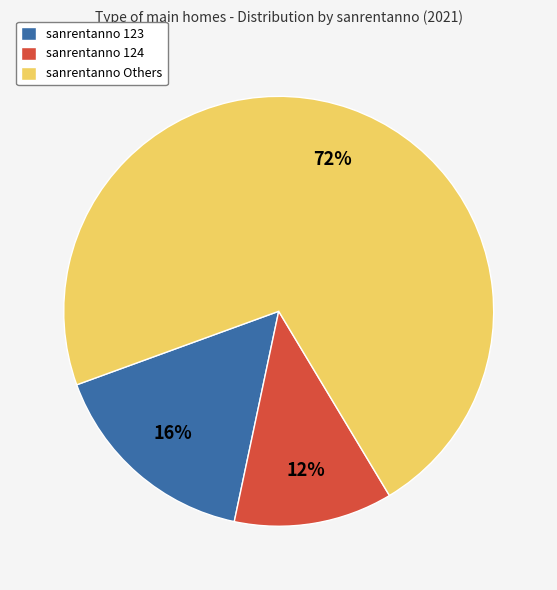

To the nearest percent, what is the average slice percentage?

33%